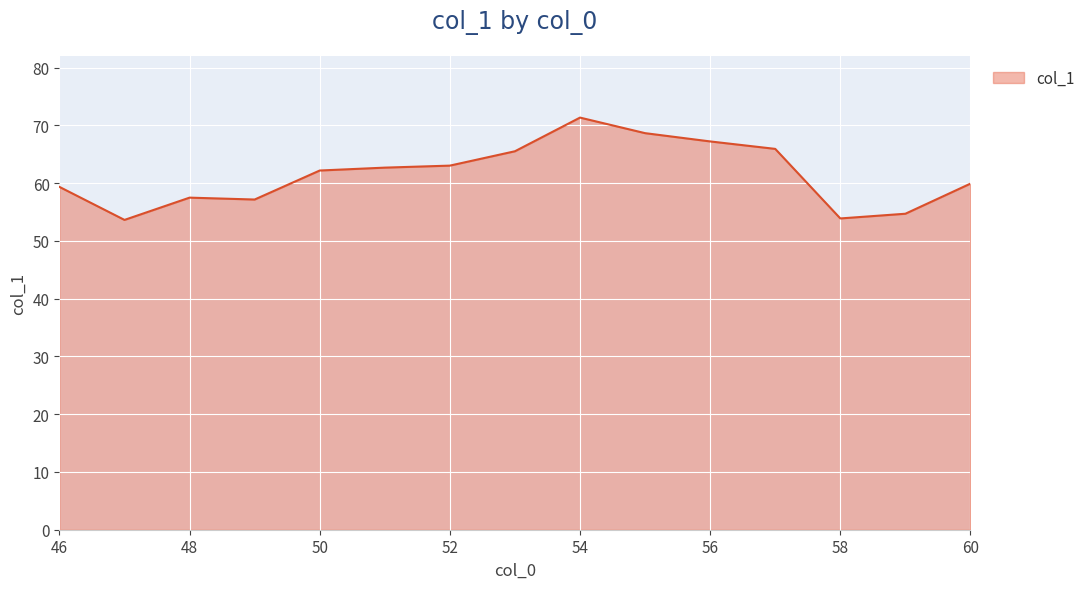

True or false: the data has more than 0 interior local peaks.

True